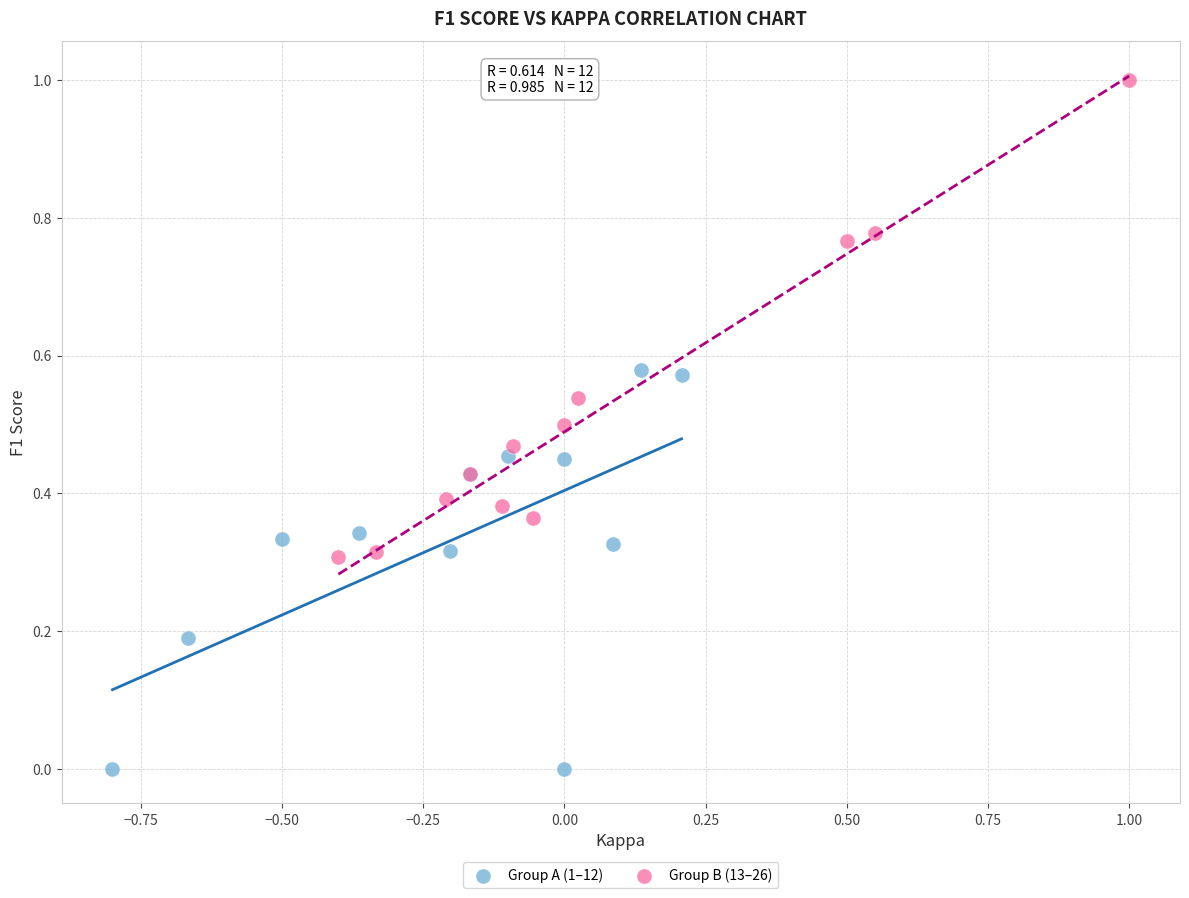

Which series reaches the minimum Y coordinate?

Group A (1–12)